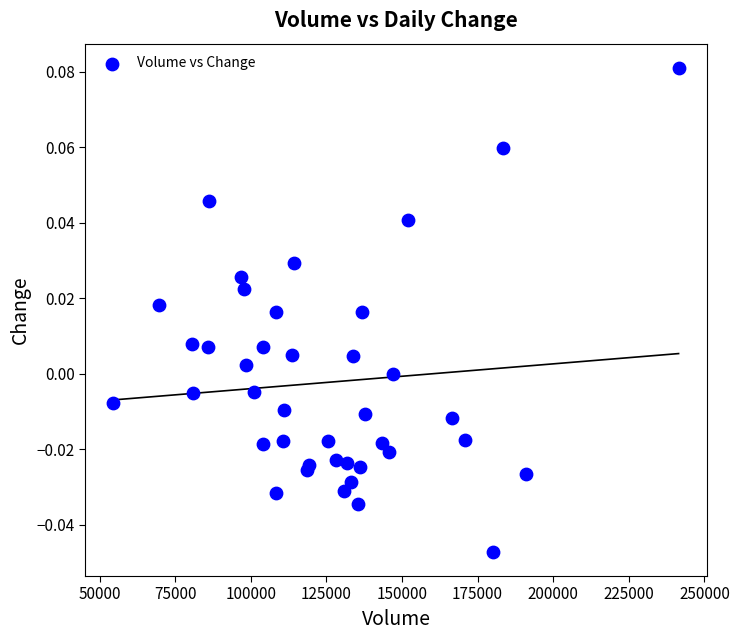

What is the range of X values (max minus min)?

186860.0